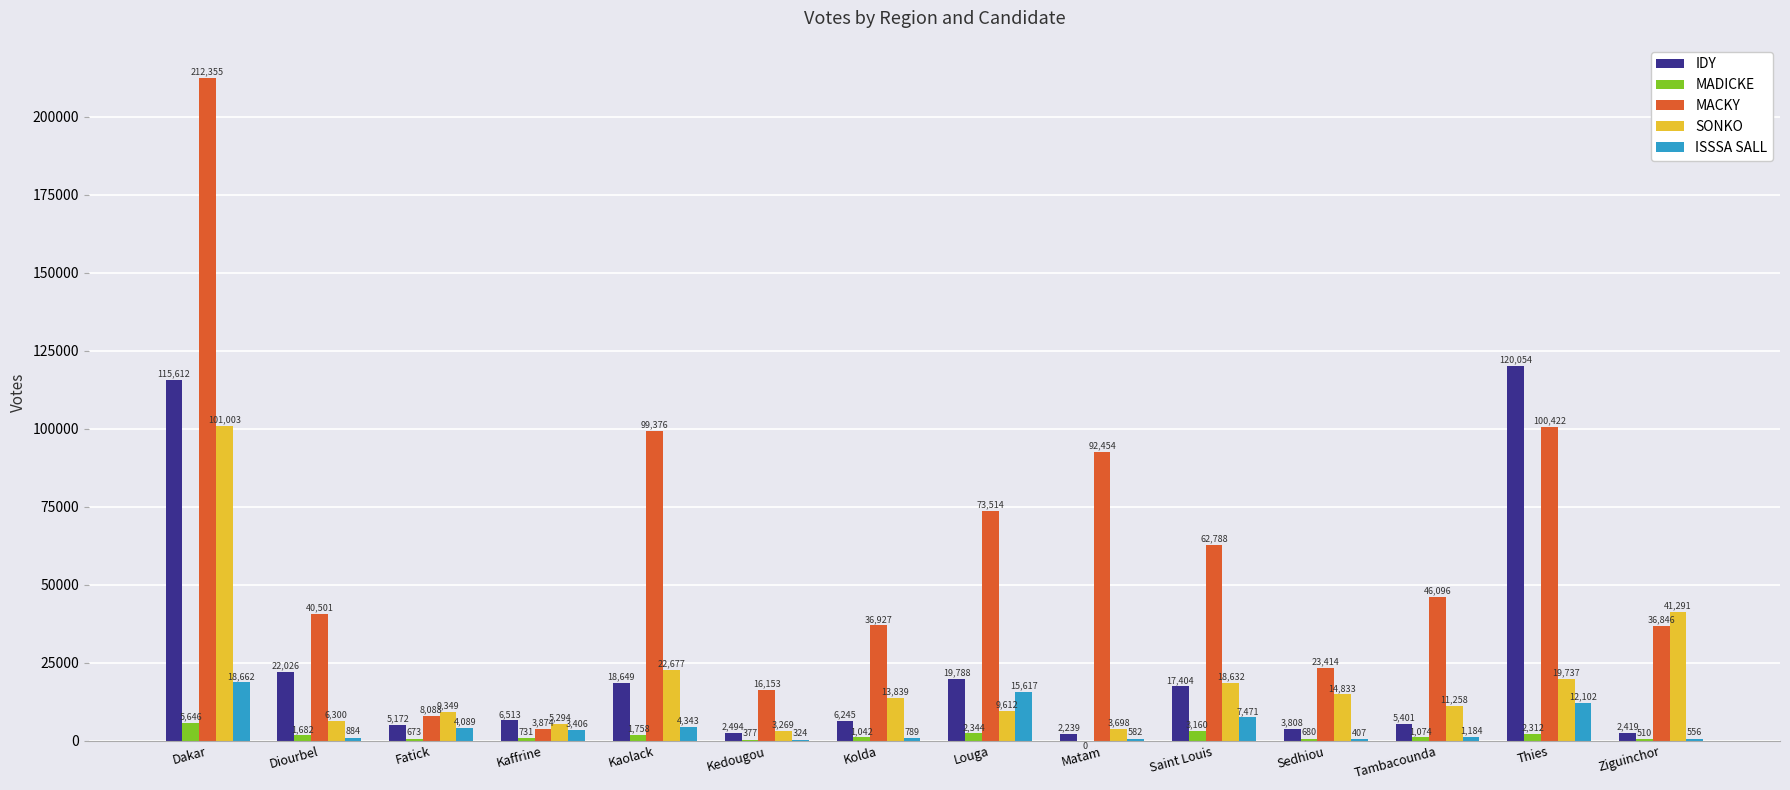

What is the sum of the ISSSA SALL values at Thies and Tambacounda?

13286